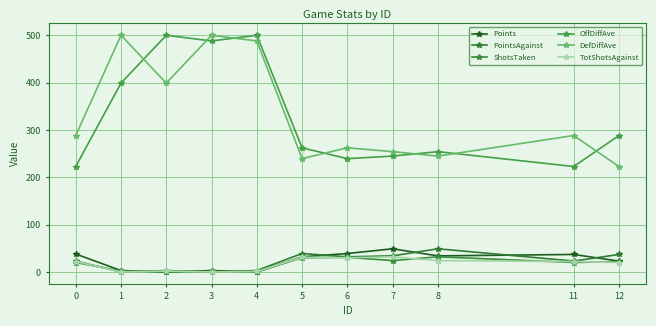

What is the average value of the OffDiffAve series?

329.2